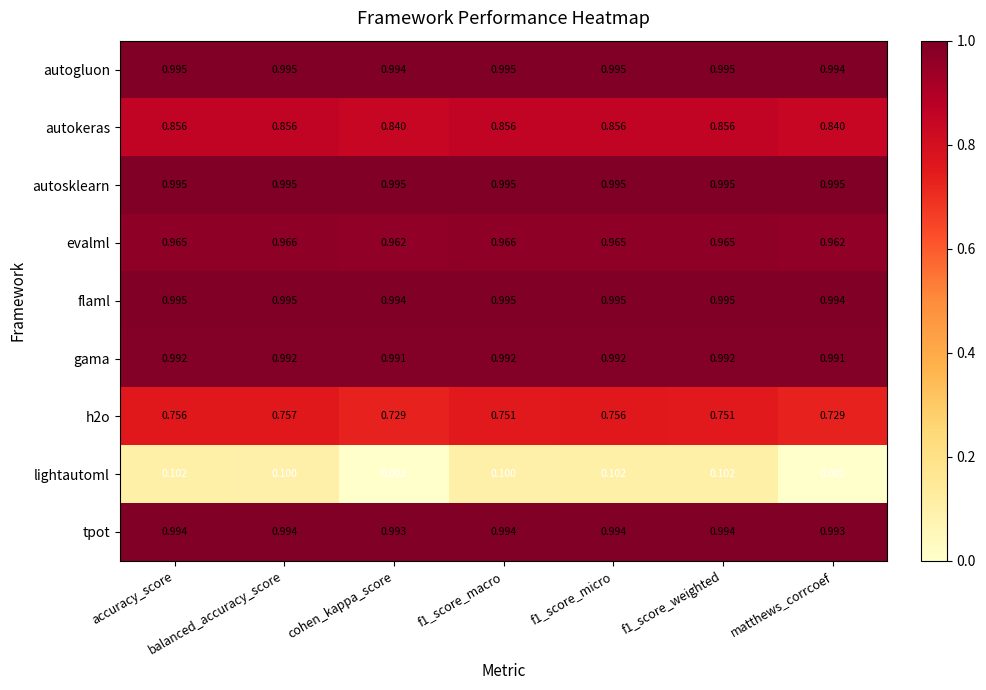

Which series has the largest range (max minus min)?

lightautoml